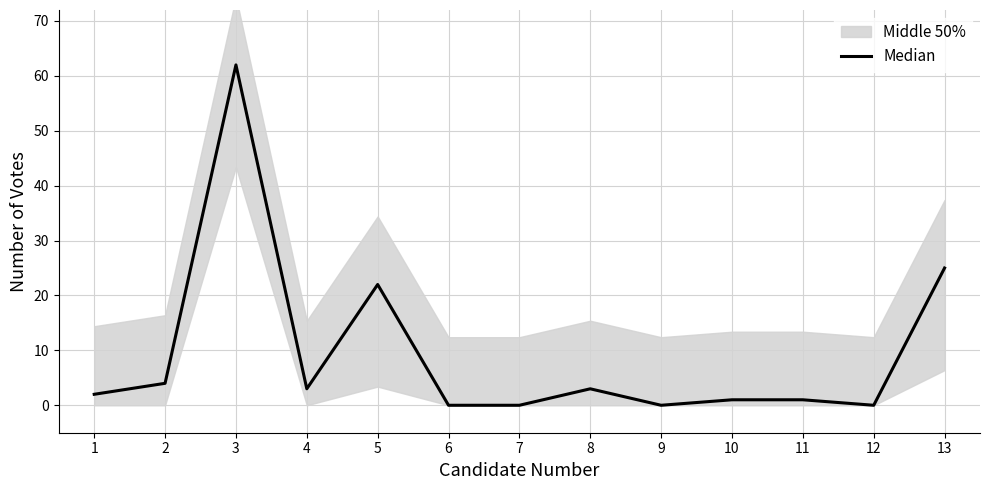

Does the chart display data point markers on the line(s)?

No